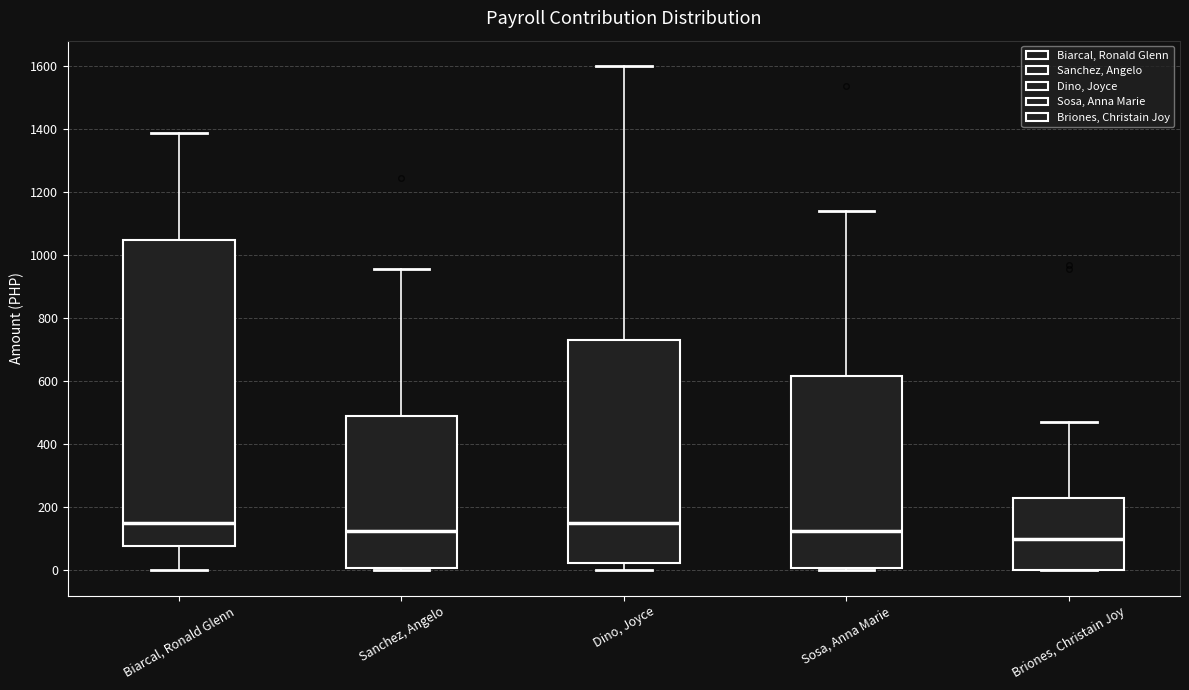

Reading left to right, transcribe this box plot: for each box, give where its median line is, the range the box spans, and where its two whiskers end, as read against the y-axis. The values are not printed on the chart, so give them approximately, as read against the axis.

Biarcal, Ronald Glenn: median 160, box 80 to 1040, whiskers 0 to 1380
Sanchez, Angelo: median 120, box 0 to 480, whiskers 0 (just below the box's lower edge) to 960
Dino, Joyce: median 160, box 20 to 740, whiskers 0 to 1600
Sosa, Anna Marie: median 120, box 0 to 620, whiskers 0 (just below the box's lower edge) to 1140
Briones, Christain Joy: median 100, box 0 to 240, whiskers 0 to 480